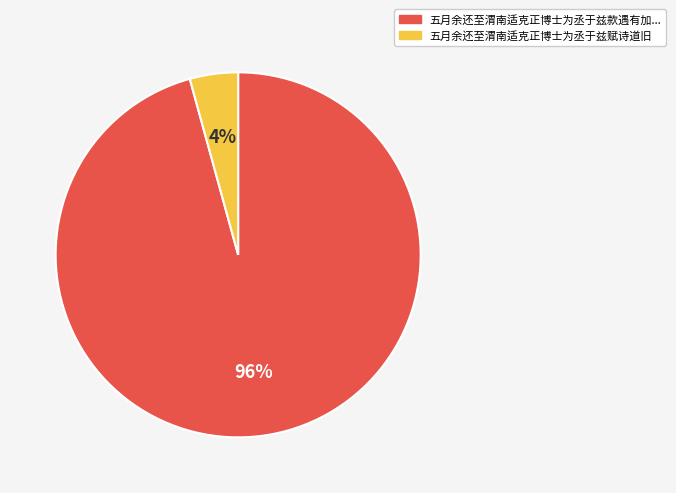

How many segments does this pie chart have?

2